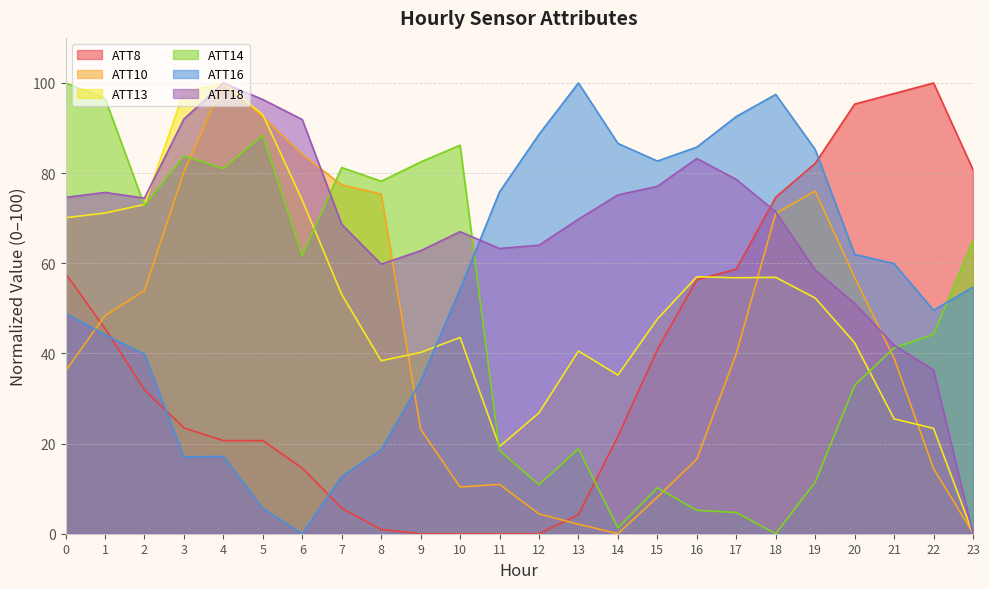

Does the chart have visible grid lines?

Yes